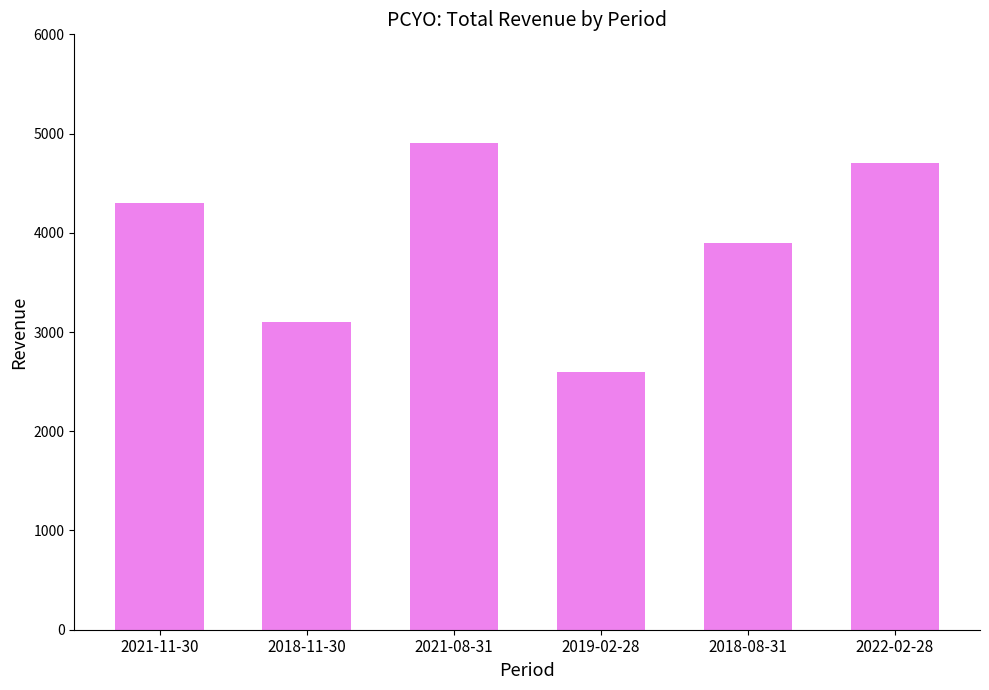

Reading right to left, what are all the values shown in this chart?

4700	3900	2600	4900	3100	4300